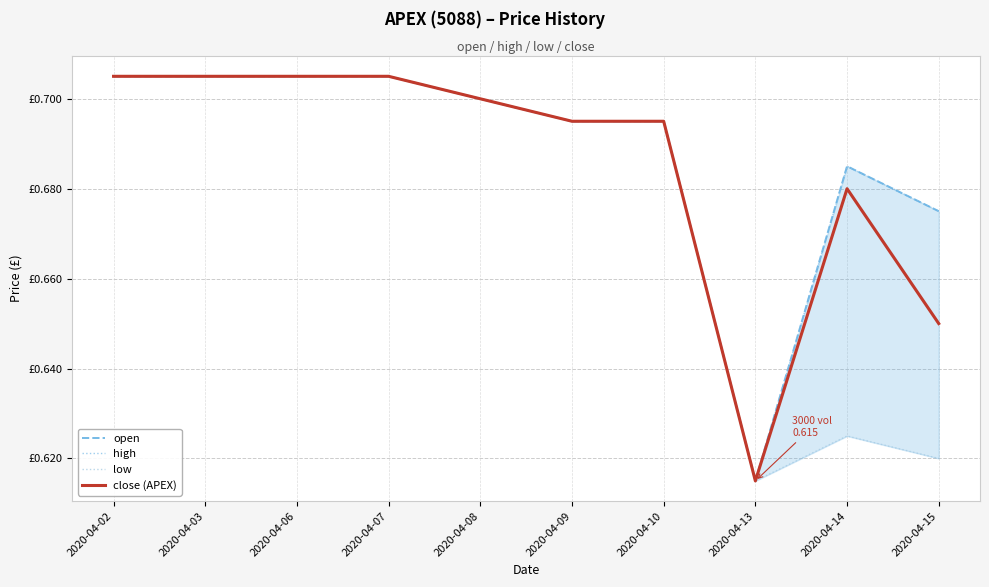

At 2020-04-03, list the series in order from largest to smallest.

open, high, low, close (APEX)